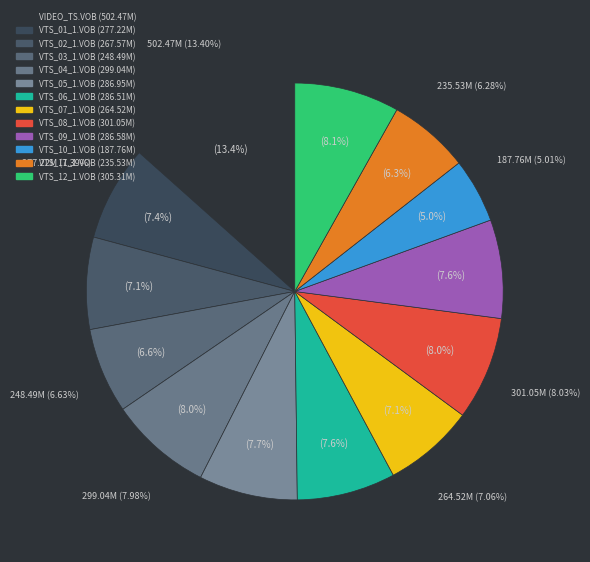

Combined, do VTS_02_1.VOB and VTS_05_1.VOB account for over 50%?

No